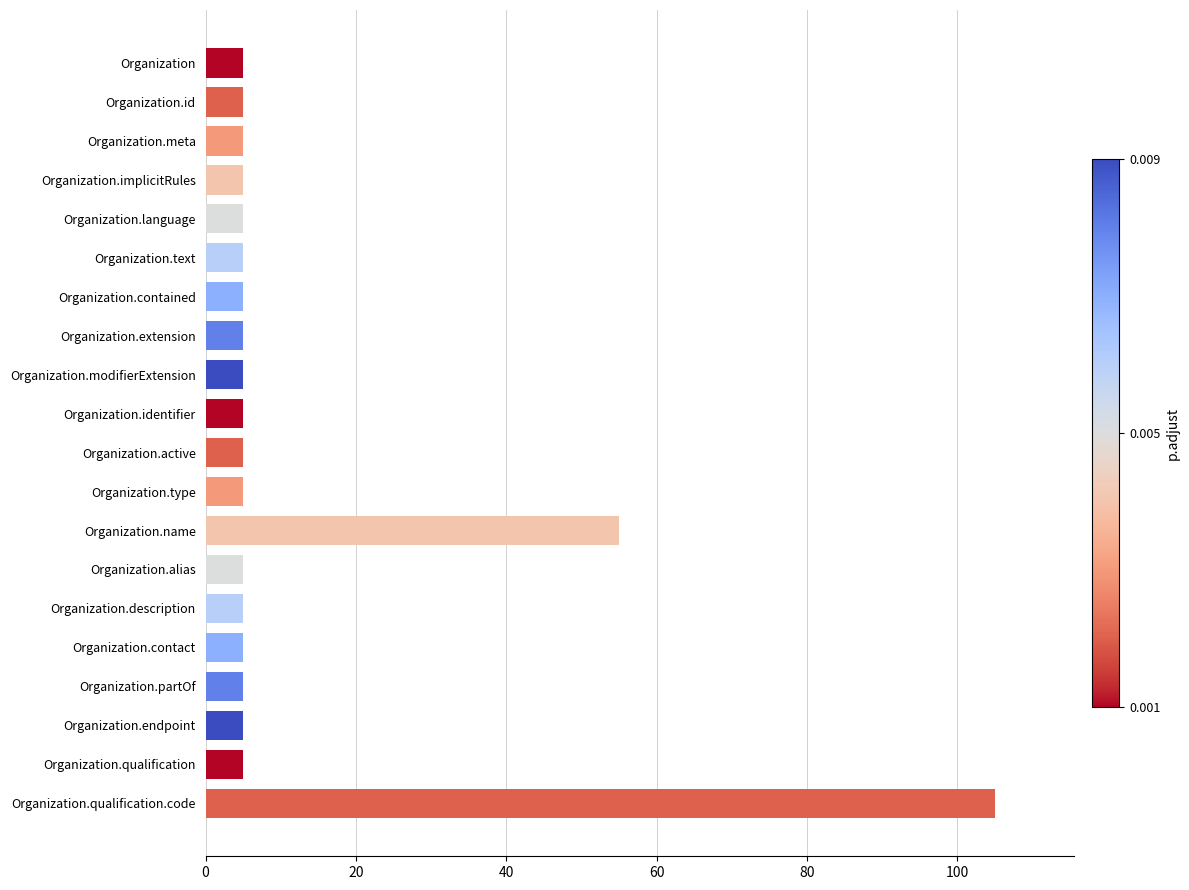

What is the minimum value shown in the chart?

5